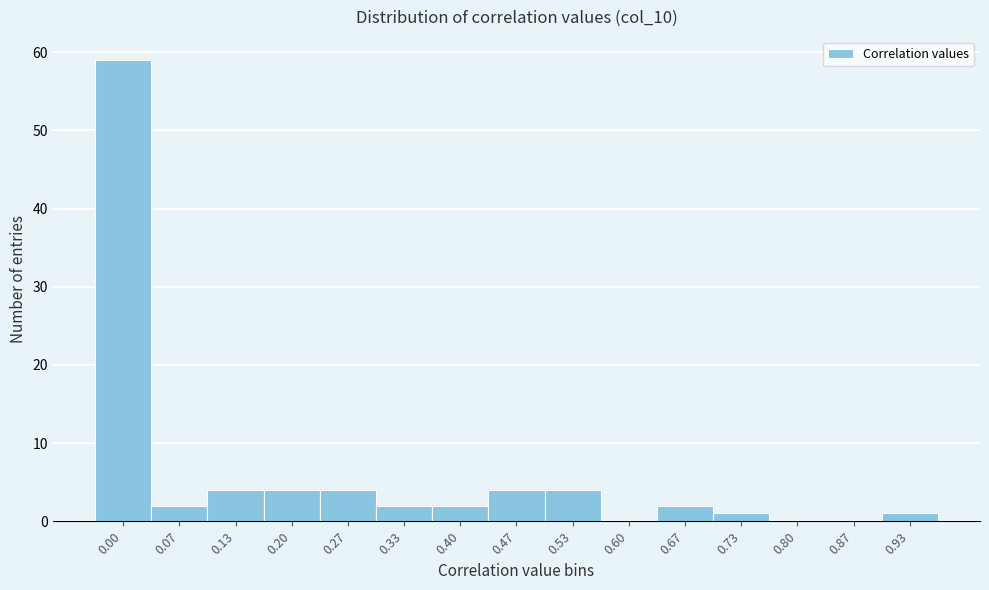

Reading right to left, transcribe all the data shown in this chart.

0.93=1	0.87=0	0.80=0	0.73=1	0.67=2	0.60=0	0.53=4	0.47=4	0.40=2	0.33=2	0.27=4	0.20=4	0.13=4	0.07=2	0.00=59